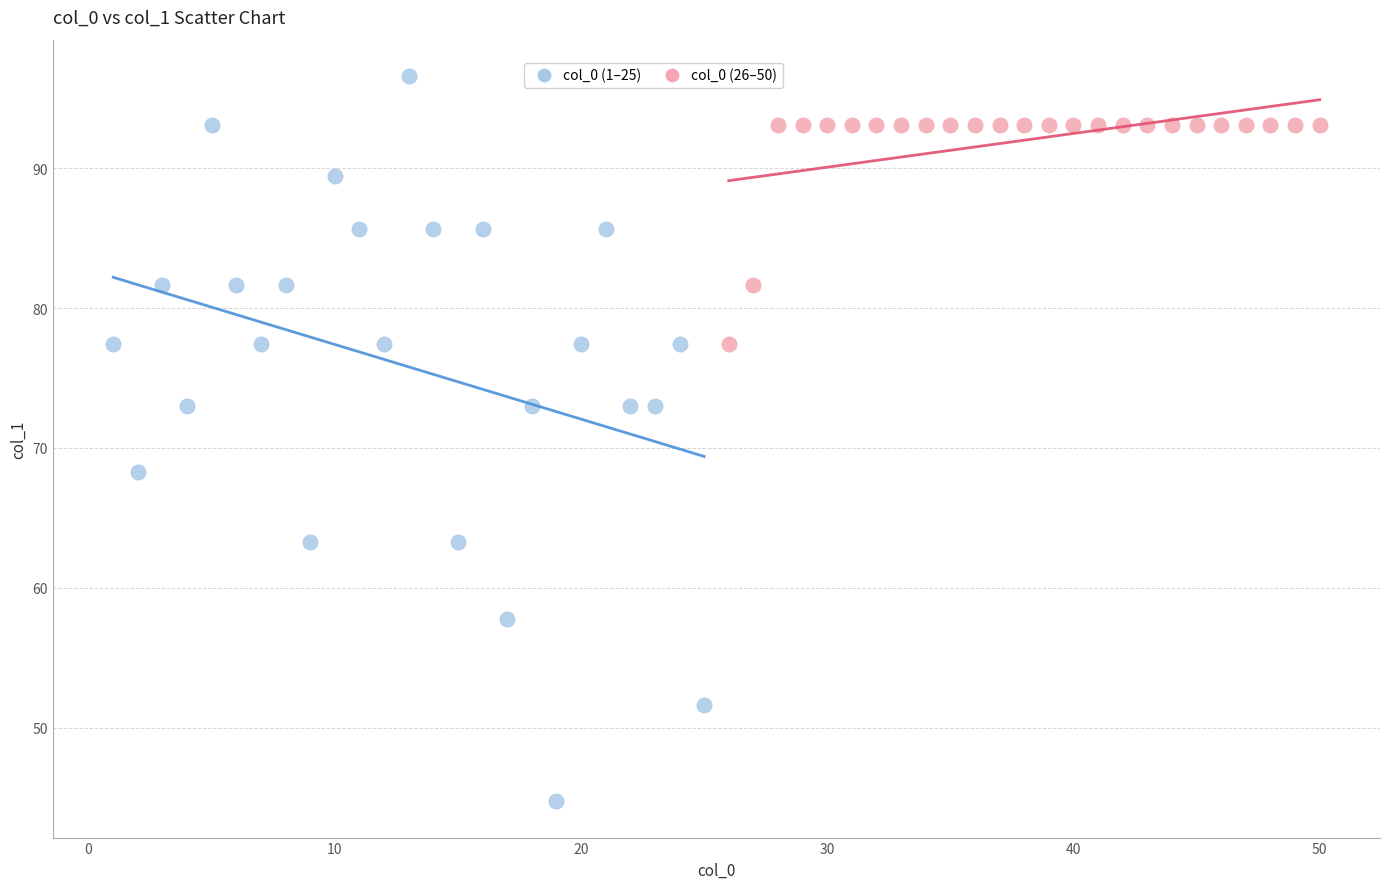

Which series has the largest Y range (max minus min)?

col_0 (1–25)